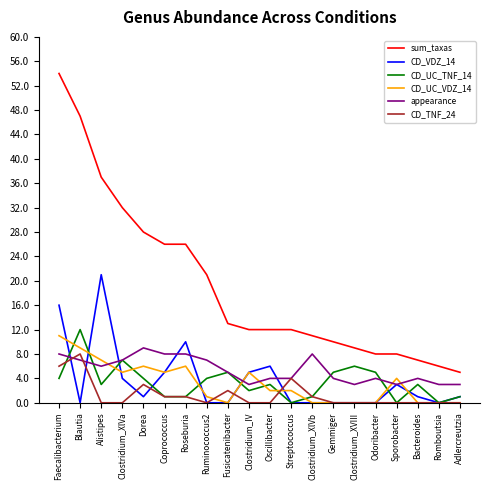

What value does the appearance series have at Bacteroides?

4